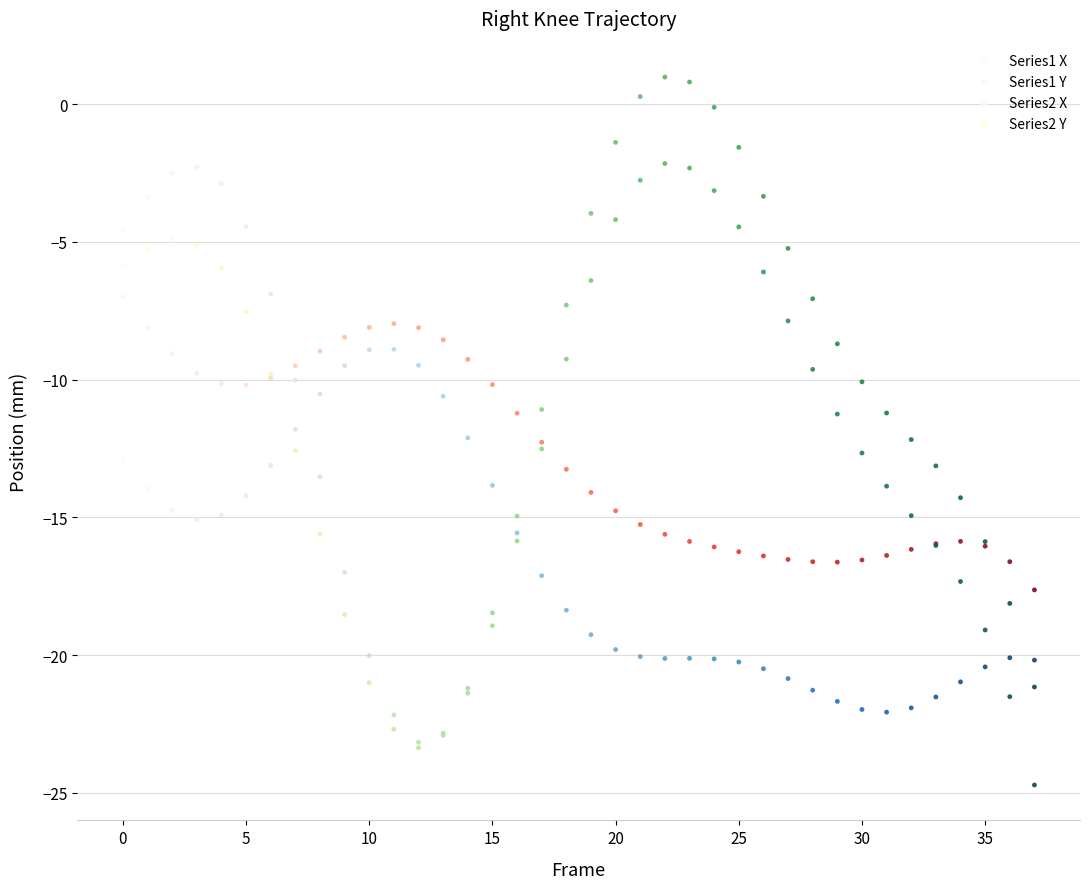

Which series contains the lowest Y value?

Series2 Y